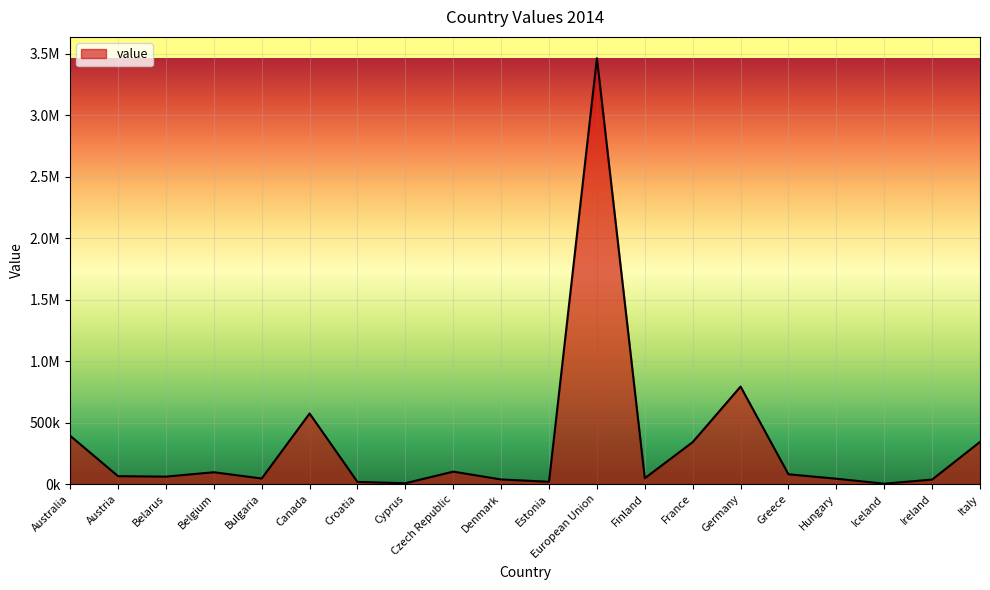

What is the difference between the second highest and minimum values?

789630.6